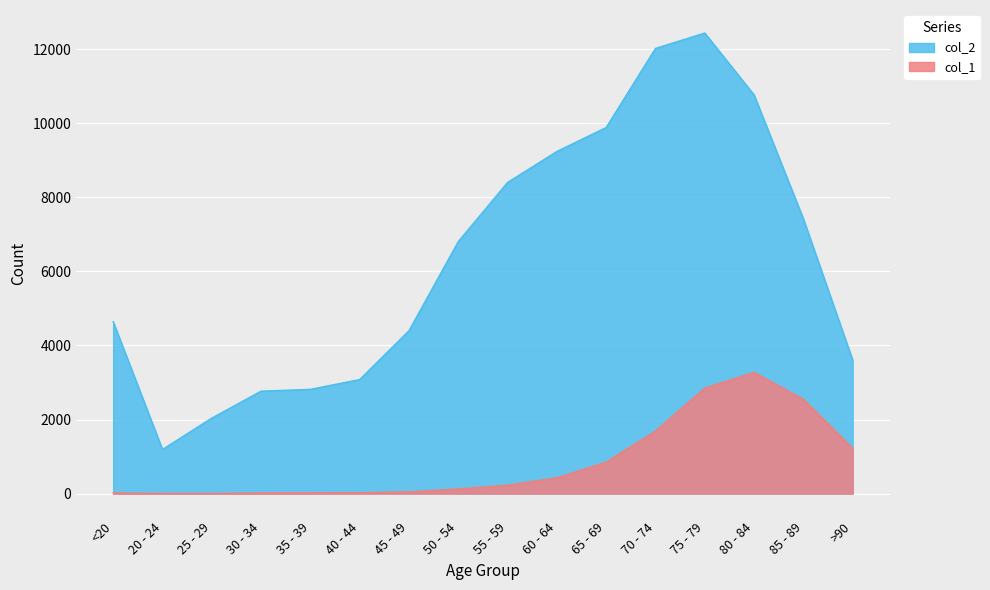

Which label corresponds to the largest value in the chart?

75 - 79